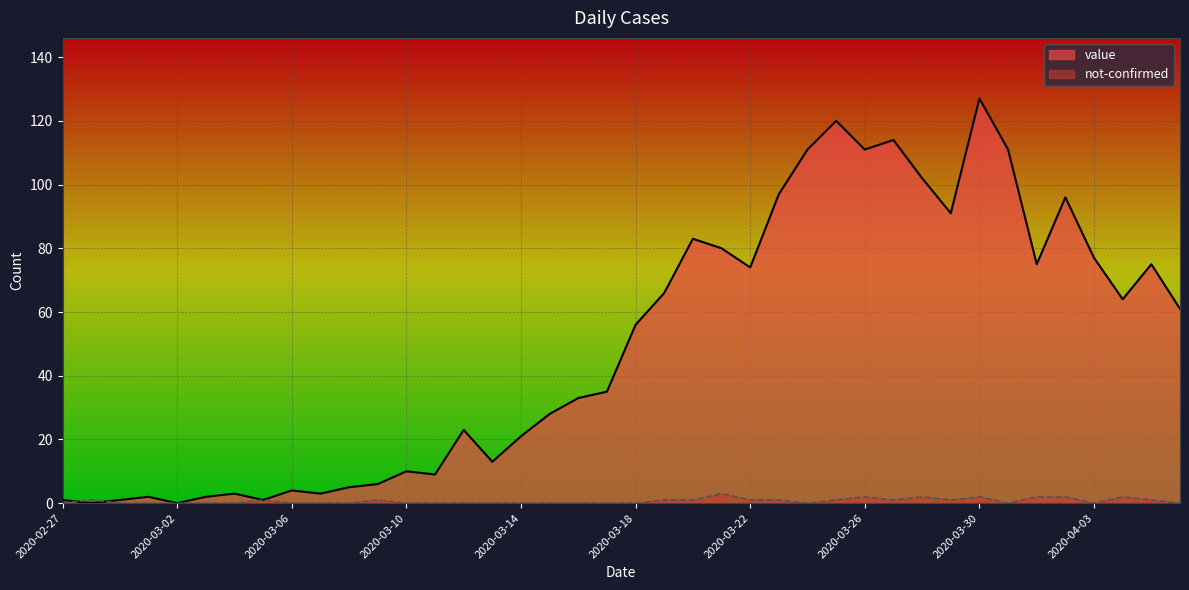

What is the total value across all series at 2020-03-29?

92